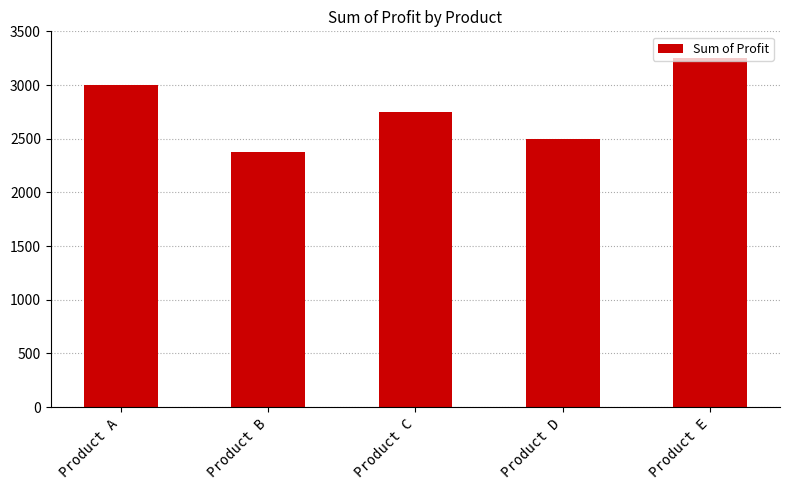

Reading right to left, what are all the values shown in this chart?

3250	2500	2750	2375	3000